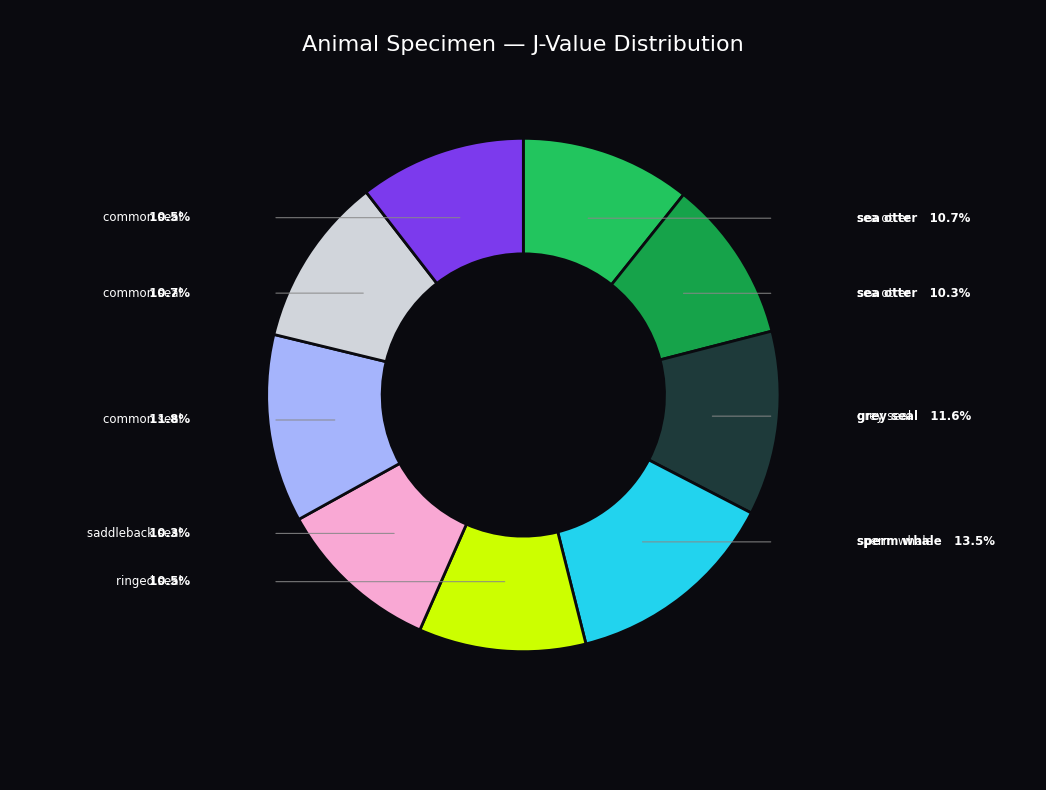

How many segments does this pie chart have?

9